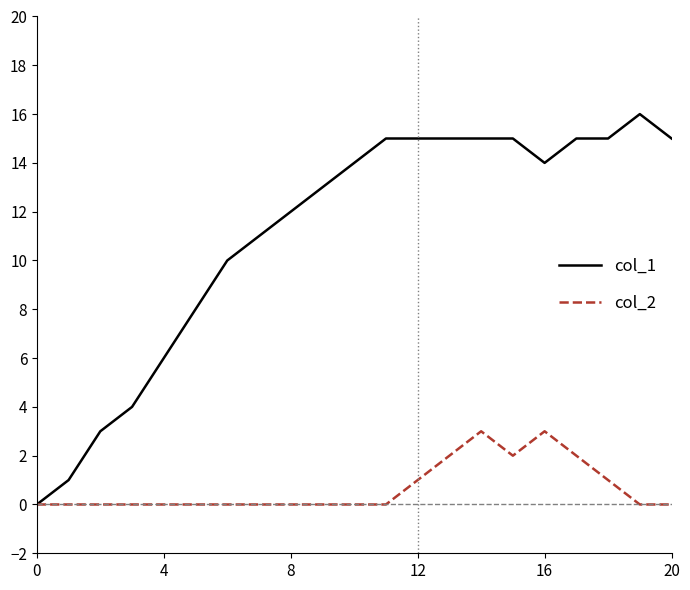

List the series in order of their peak value, lowest first.

col_2, col_1